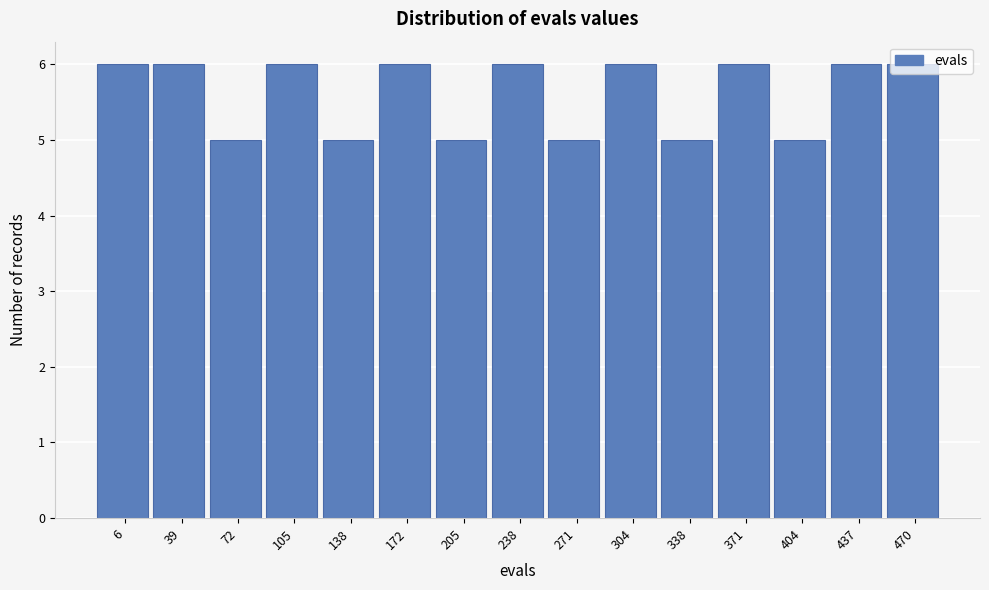

What is the approximate value at 304?

6